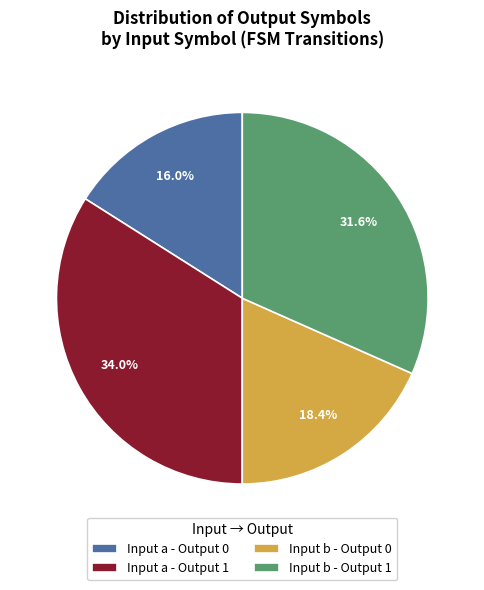

To the nearest percent, what is the average slice percentage?

25%